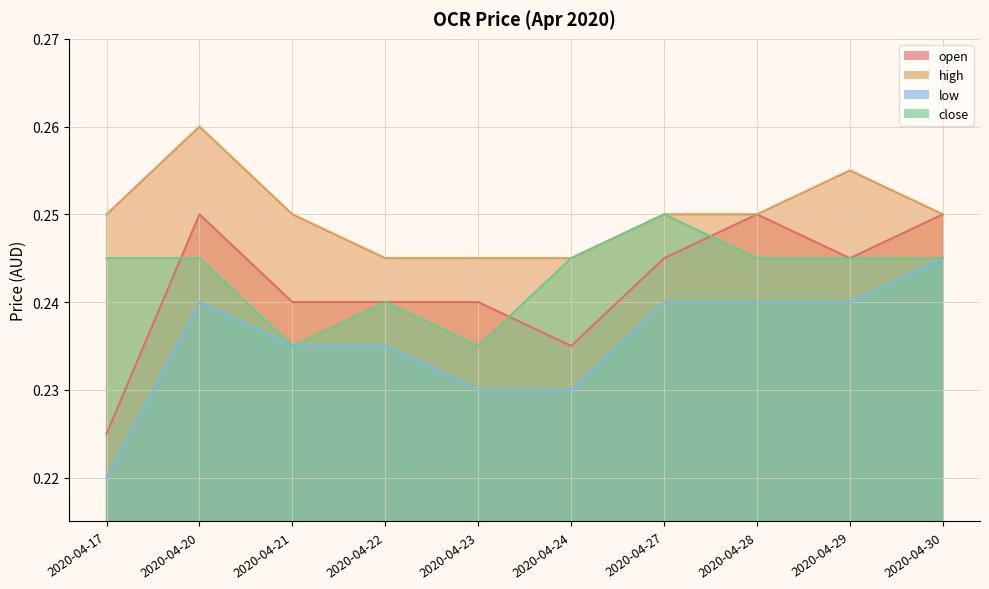

How many distinct data groups are displayed?

4